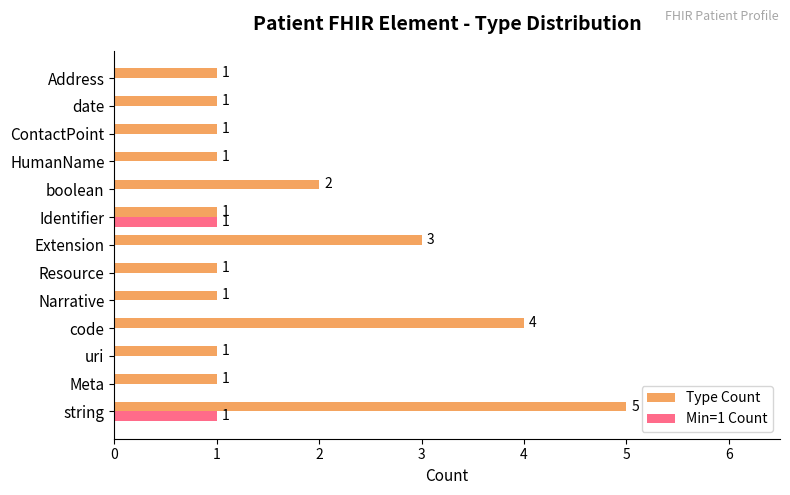

How many categories are shown in the chart?

13